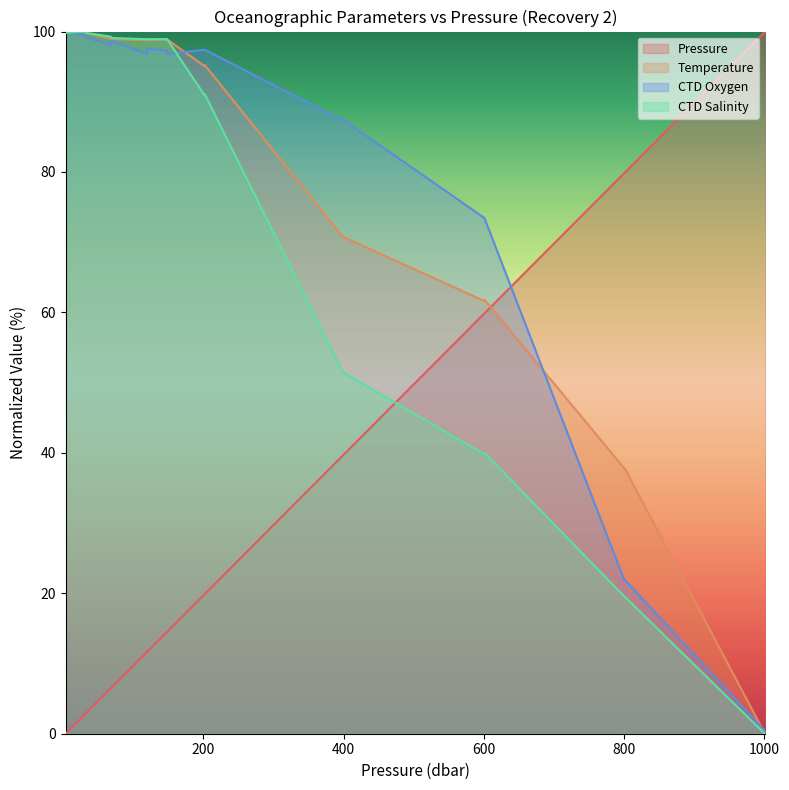

Read the CTD Salinity value at 68.3.

99.3